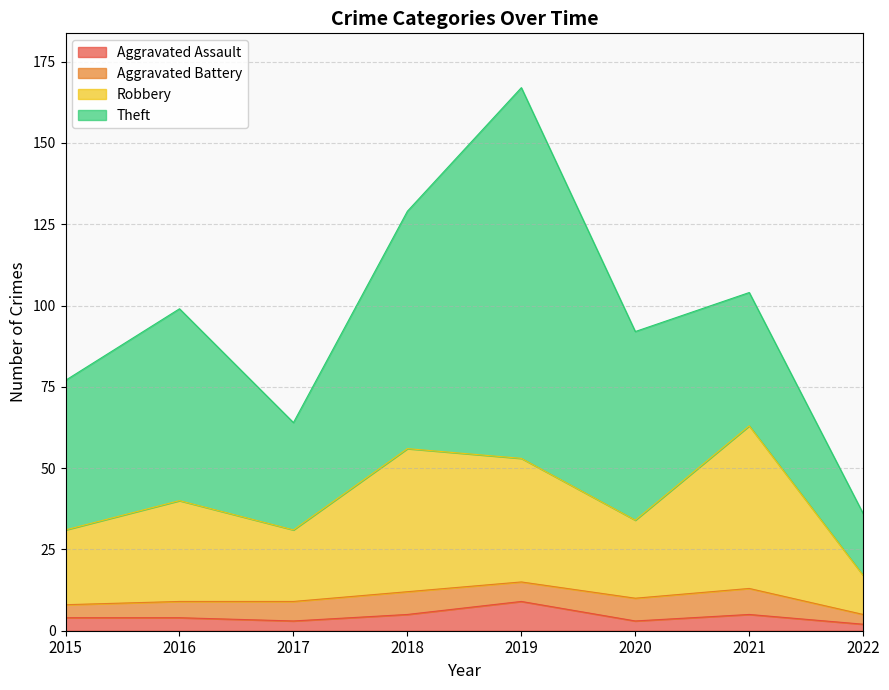

At how many categories does at least one series exceed 25?

7